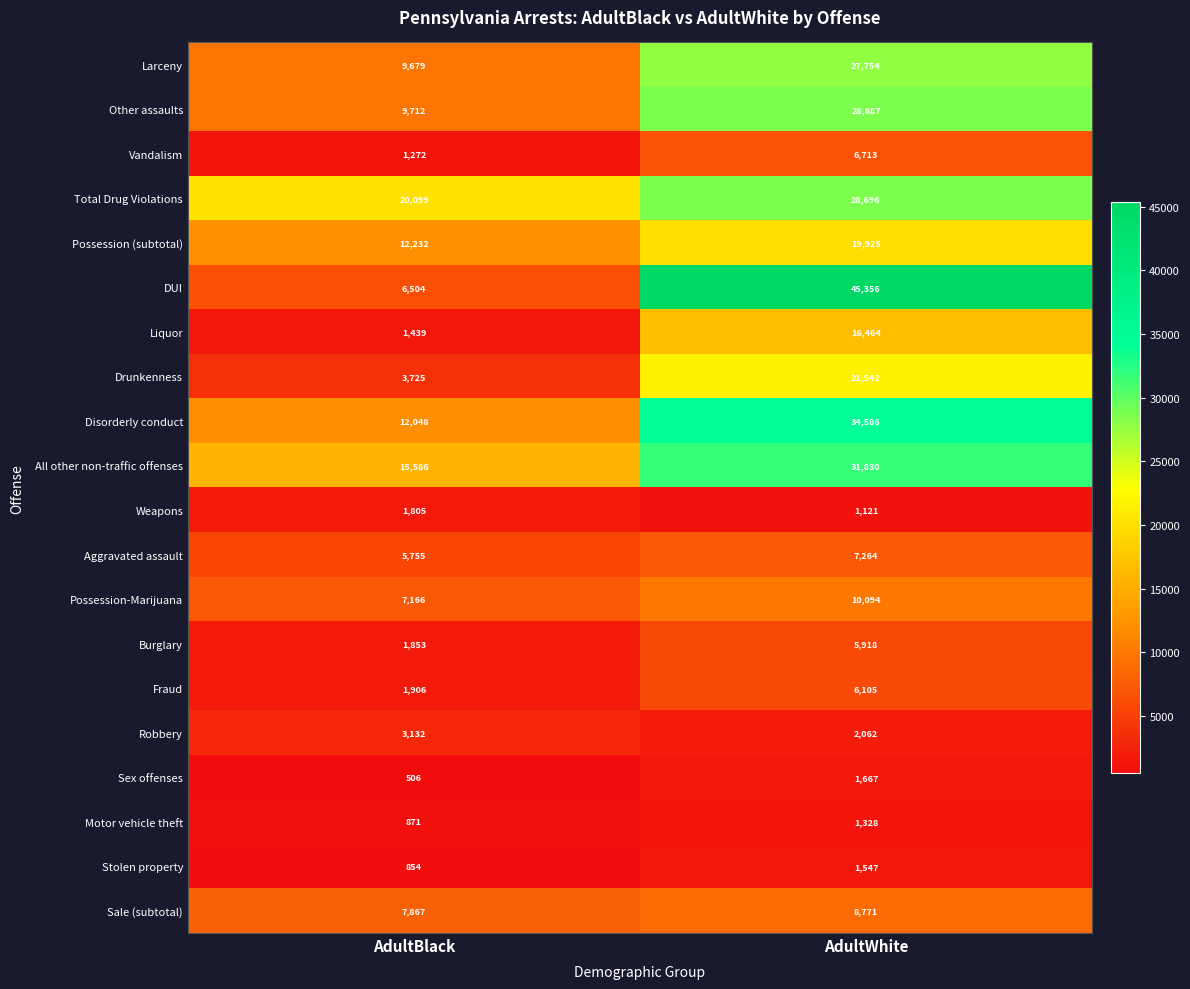

What is the sum of the Larceny values at AdultBlack and AdultWhite?

37433